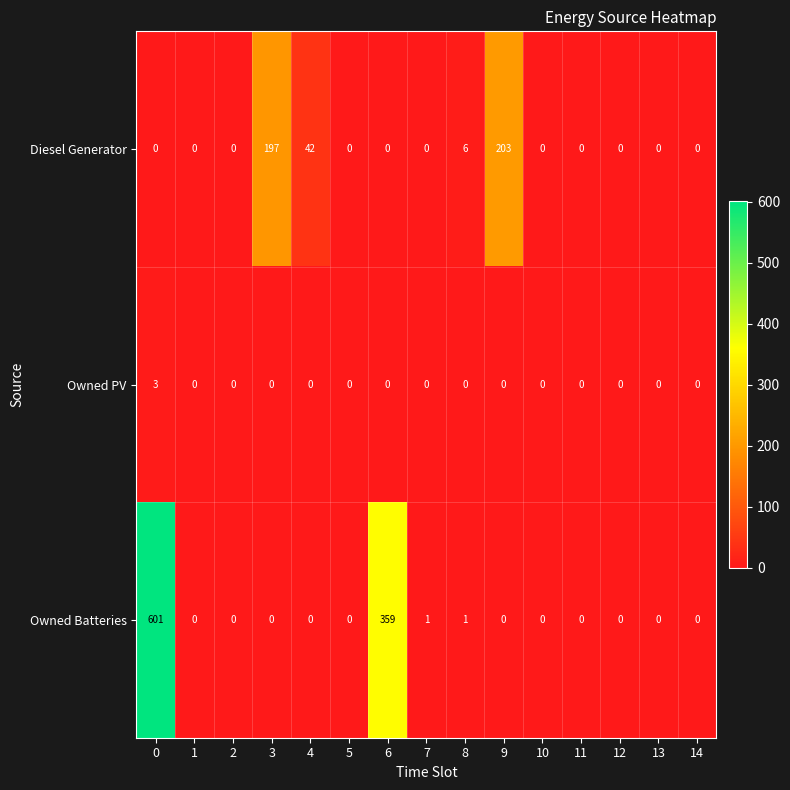

What is the difference between the maximum and minimum values in the Owned PV series?

3